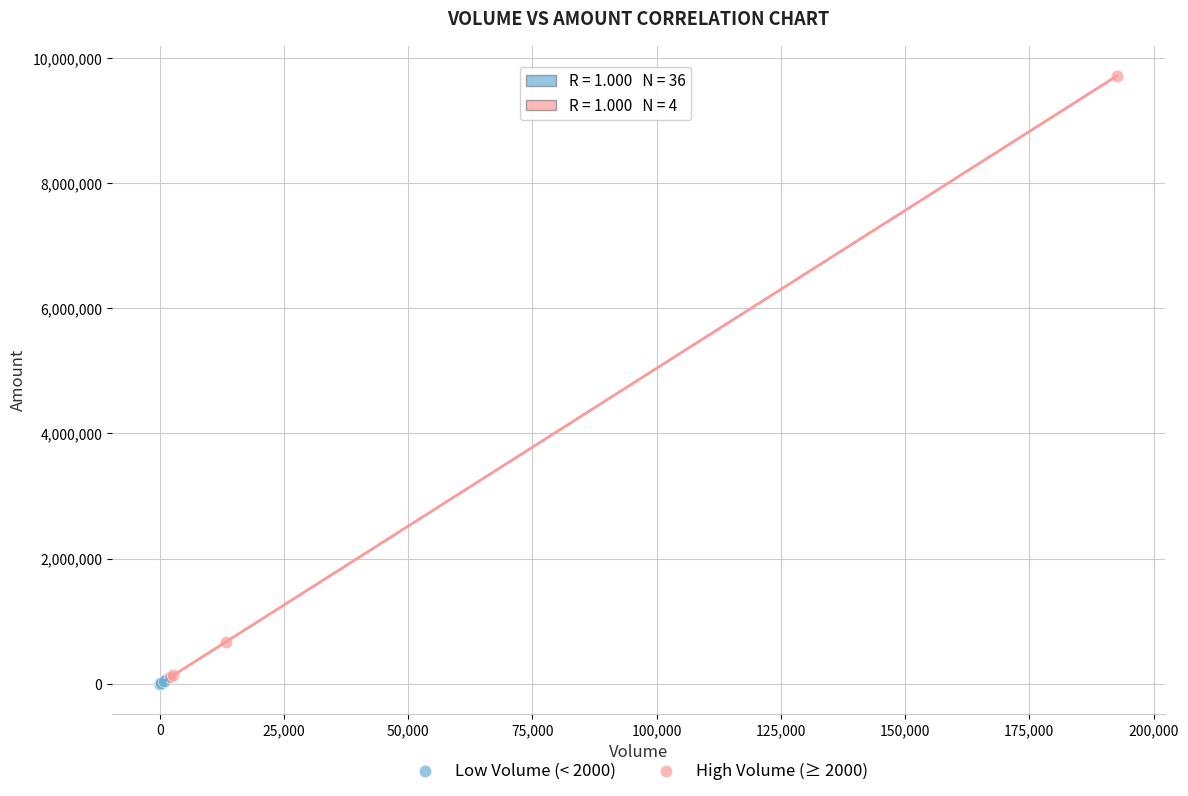

What are all the series names shown in the legend?

Low Volume (< 2000), High Volume (≥ 2000)